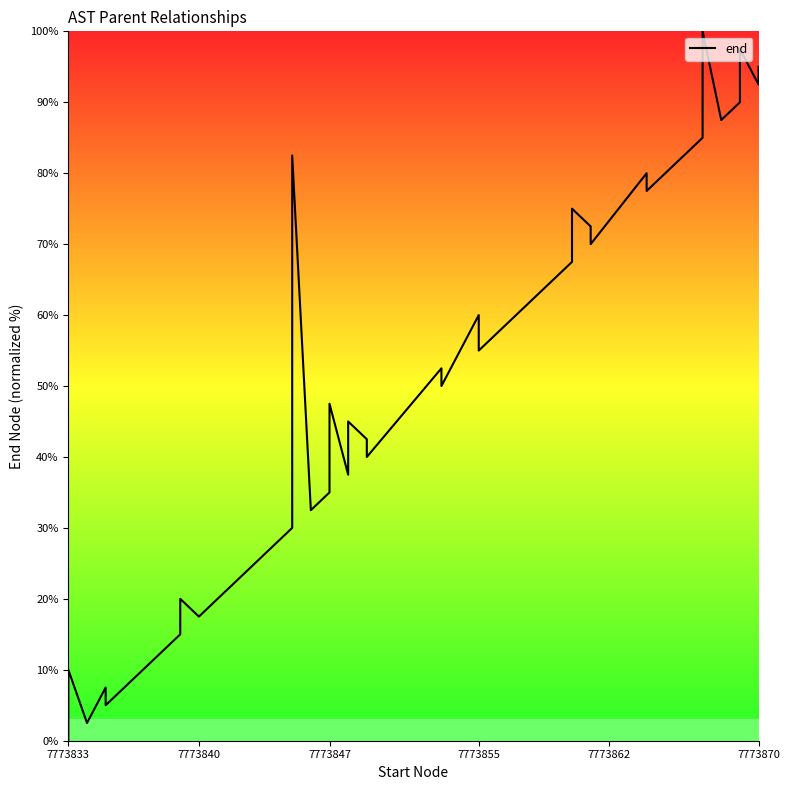

What is the sum of all values?

2022.5